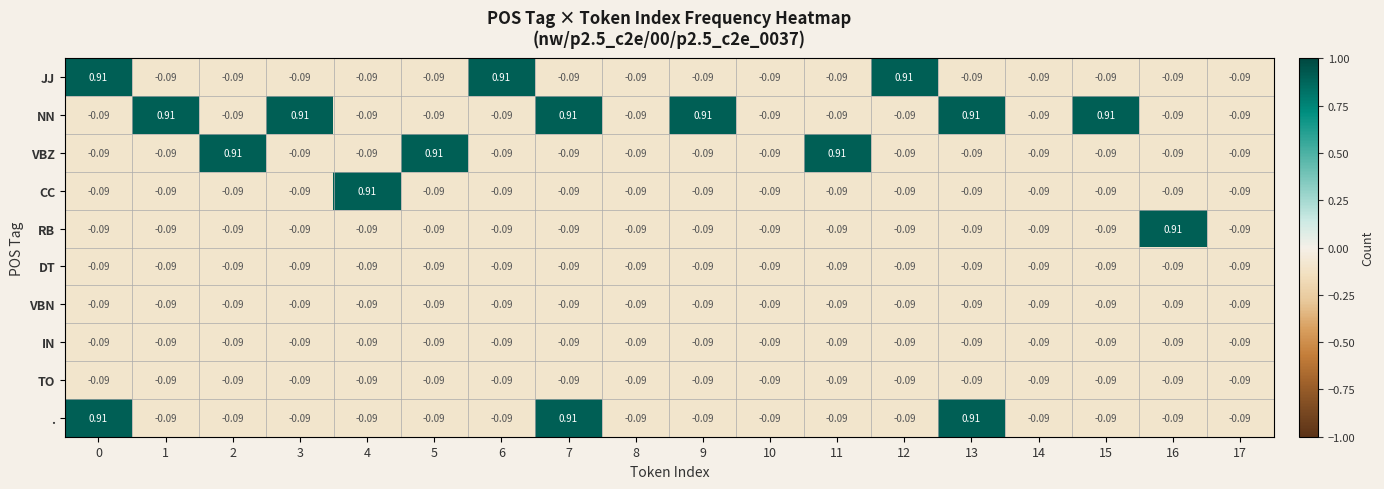

Between 3 and 10, which series saw the biggest shift?

NN